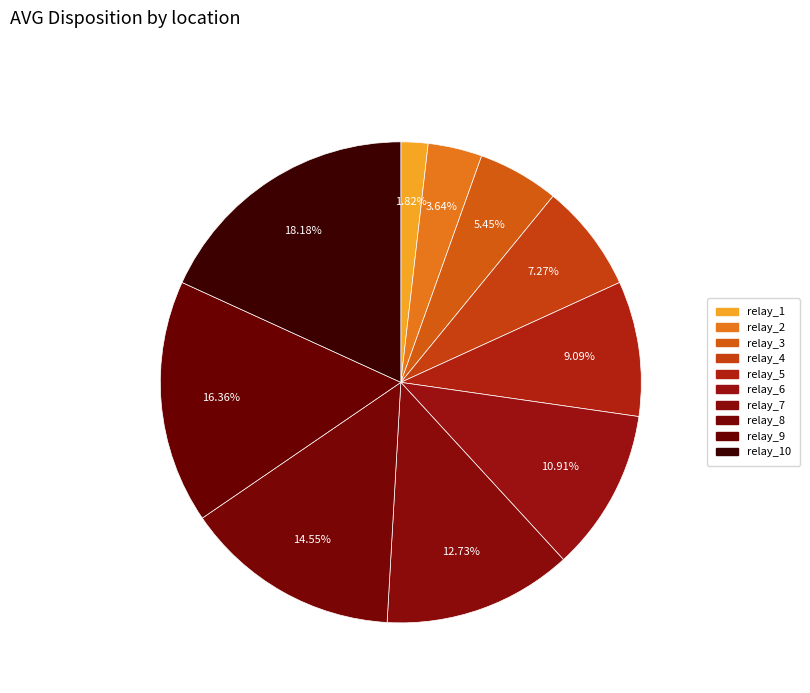

How many segments does this pie chart have?

10